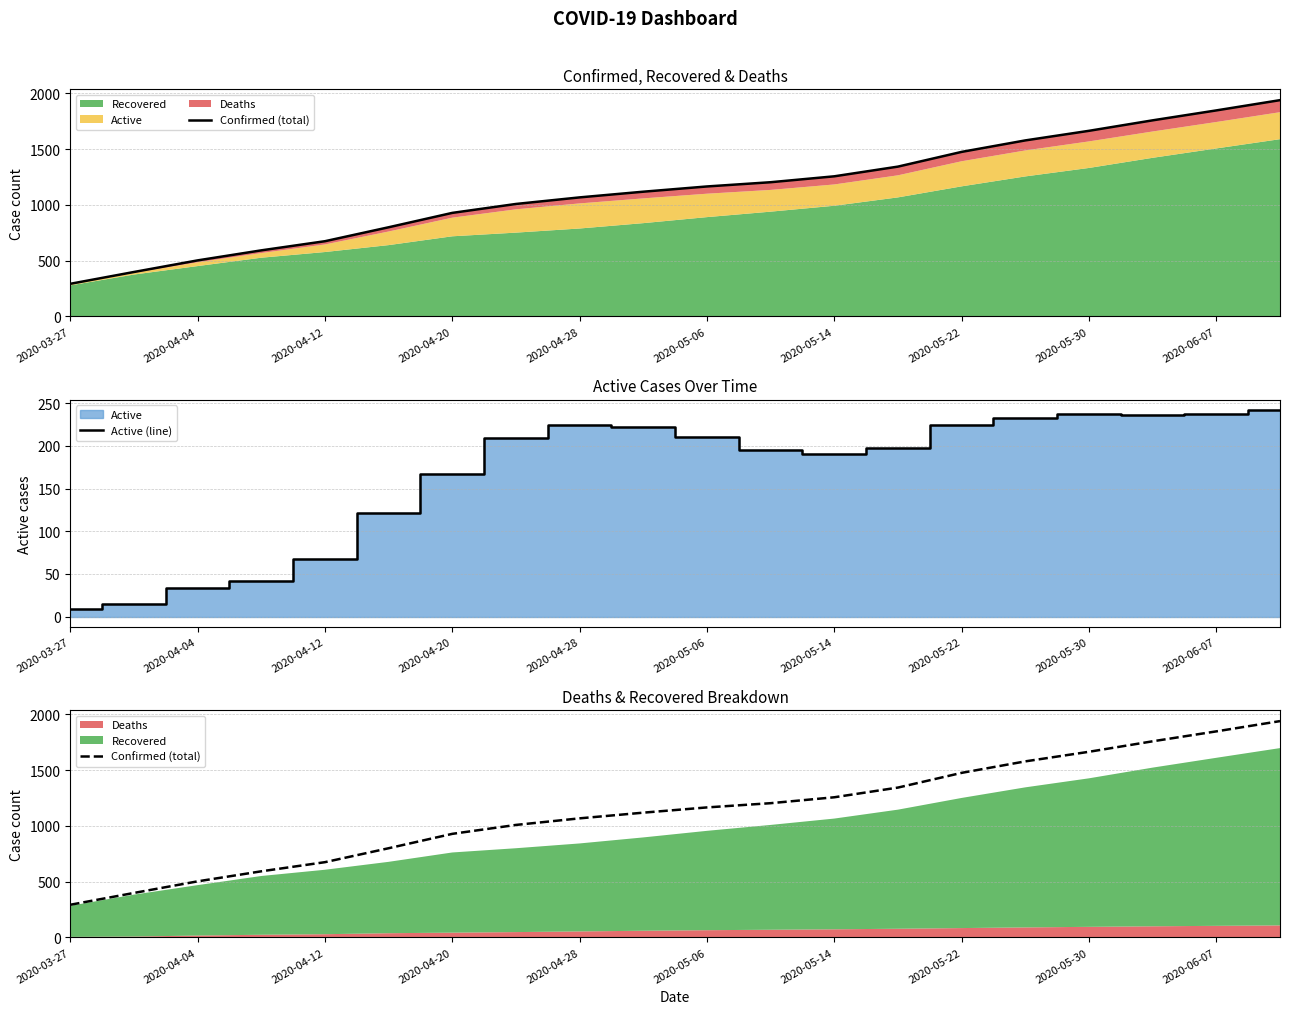

Is it true that Active (line) equals 94 at 2020-05-14?

False